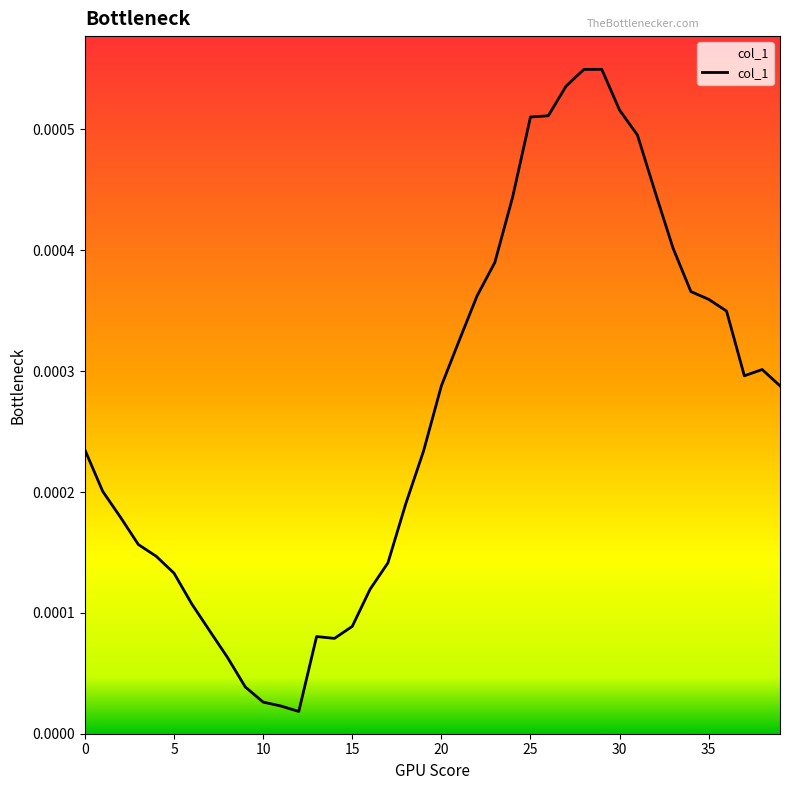

At which category does the data reach its first local valley?

12